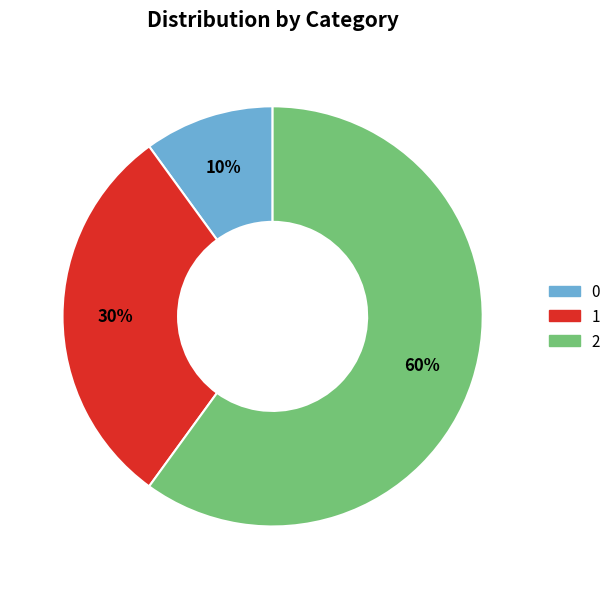

Do 0 and 2 together represent more than half of the pie?

Yes